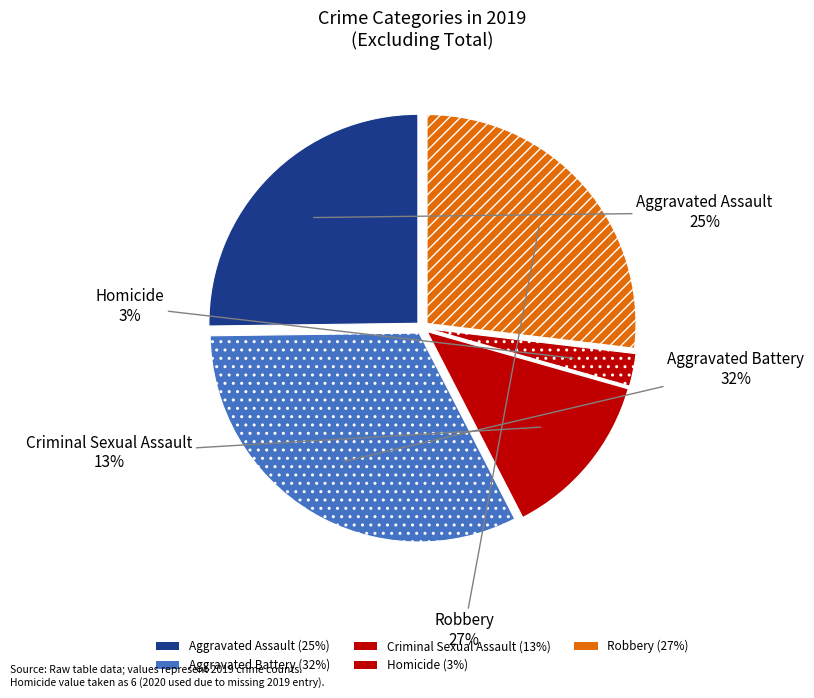

Count the number of slices in the pie.

5